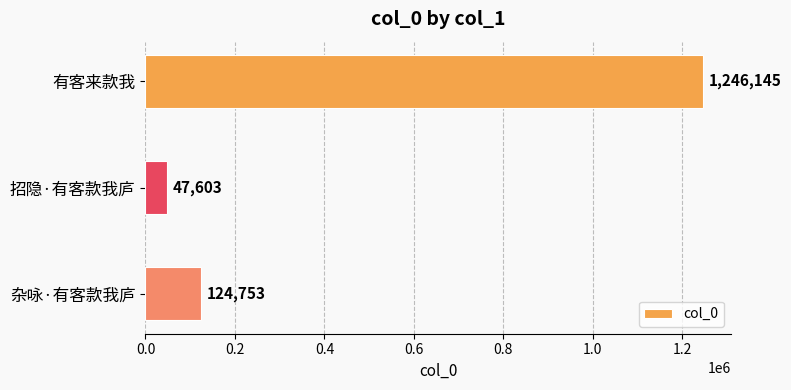

Reading top to bottom, transcribe all the data shown in this chart.

有客来款我=1246145	招隐·有客款我庐=47603	杂咏·有客款我庐=124753